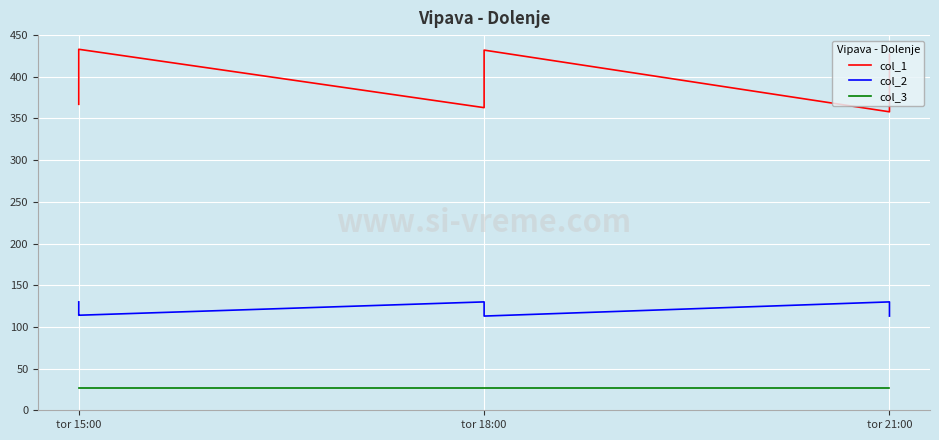

What is the greatest value displayed?

433